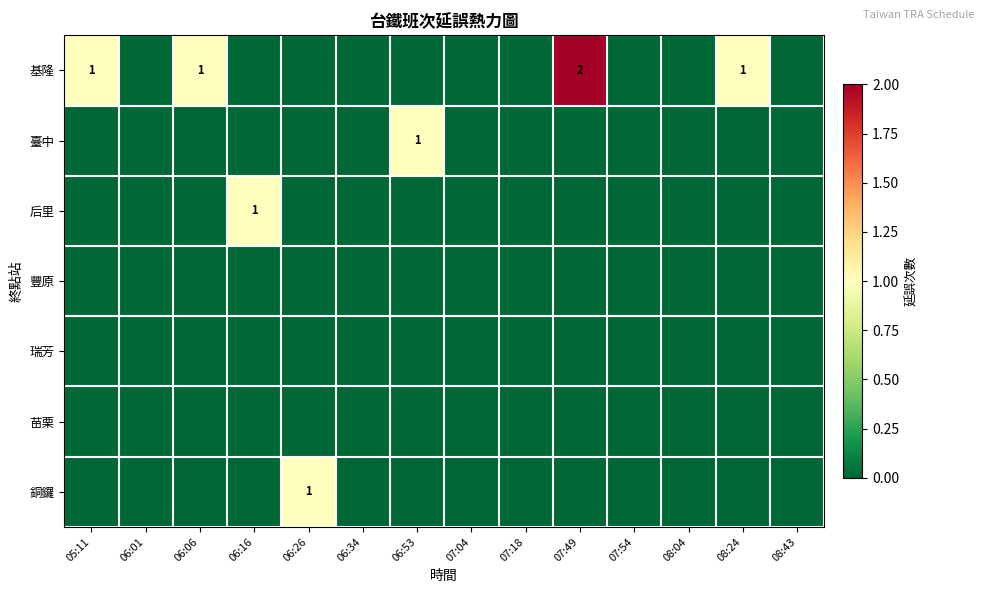

Where is 苗栗 nearest to the value 0?

05:11